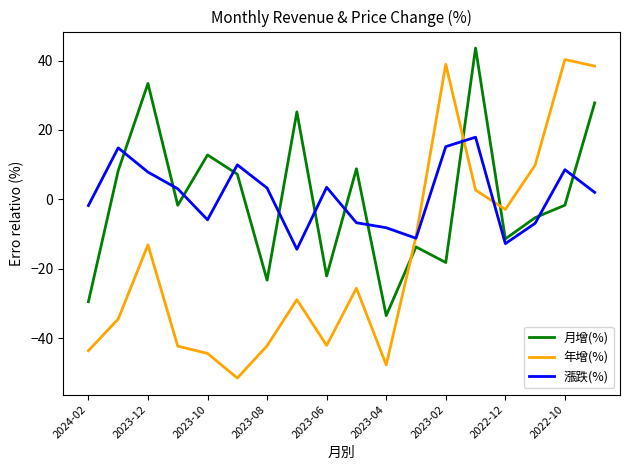

Which series has the widest spread of values?

年增(%)